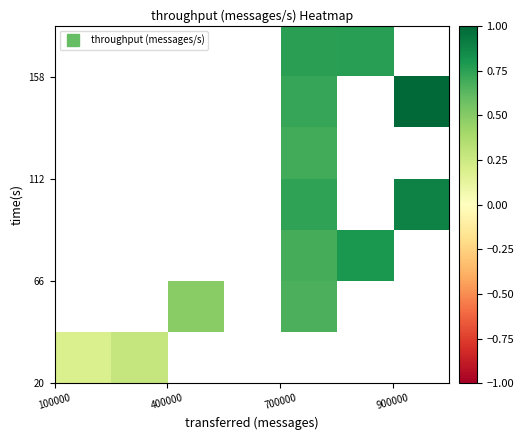

What is the greatest value displayed?

1.0